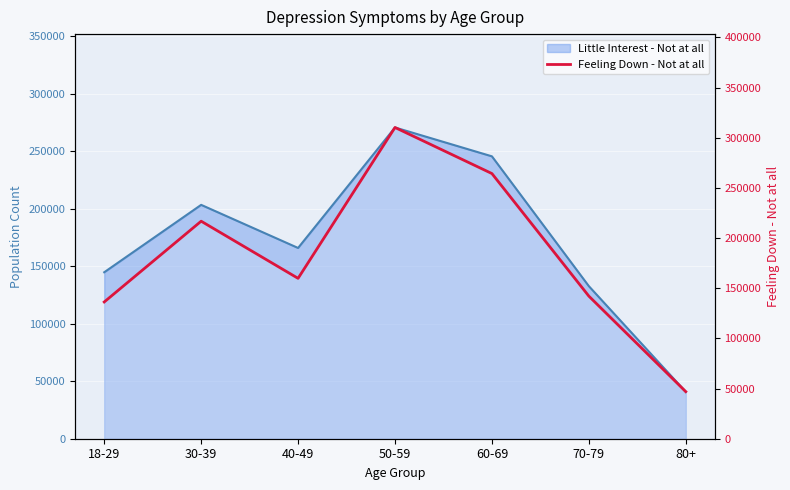

The value at 70-79 is 57213. True or false?

False